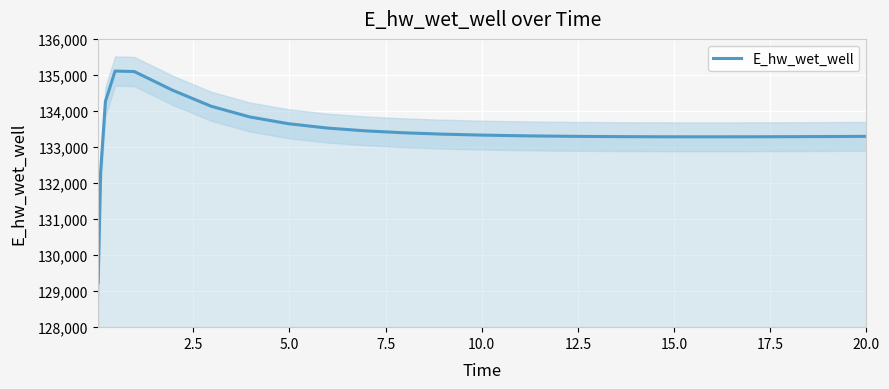

How many values exceed 133312?

13